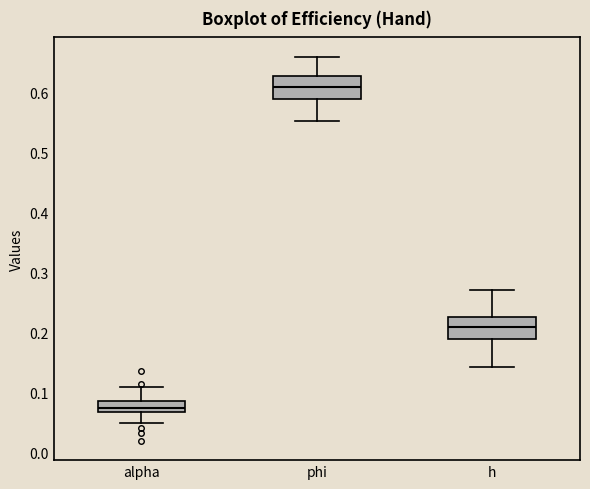

Reading left to right, transcribe this box plot: for each box, give where its median line is, the range the box spans, and where its two whiskers end, as read against the y-axis. The values are not printed on the chart, so give them approximately, as read against the axis.

alpha: median 0.07 (inside the box), box 0.07 to 0.09, whiskers 0.05 to 0.11
phi: median 0.61, box 0.59 to 0.63, whiskers 0.55 to 0.66
h: median 0.21, box 0.19 to 0.23, whiskers 0.14 to 0.27